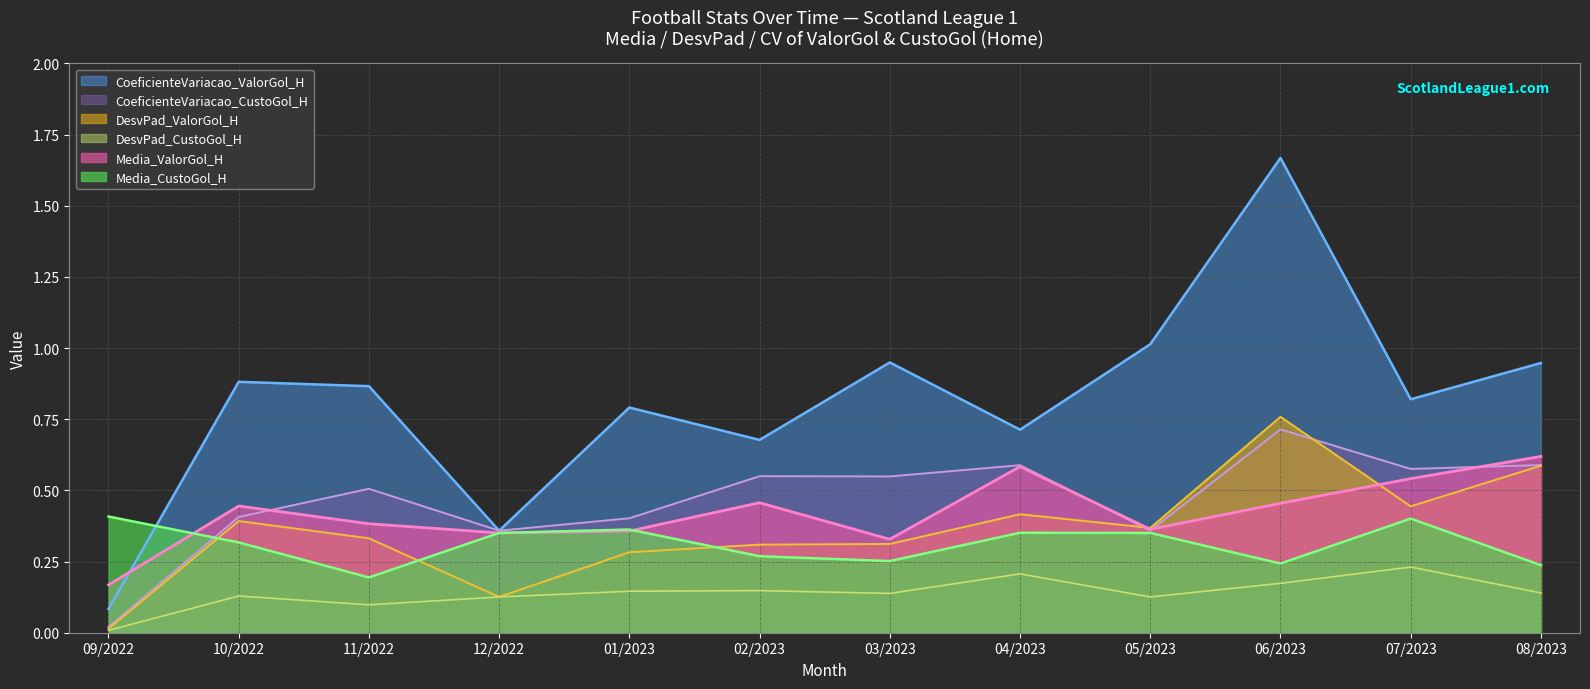

Is the value of CoeficienteVariacao_ValorGol_H at 09/2022 greater than the value of Media_ValorGol_H at 12/2022?

No